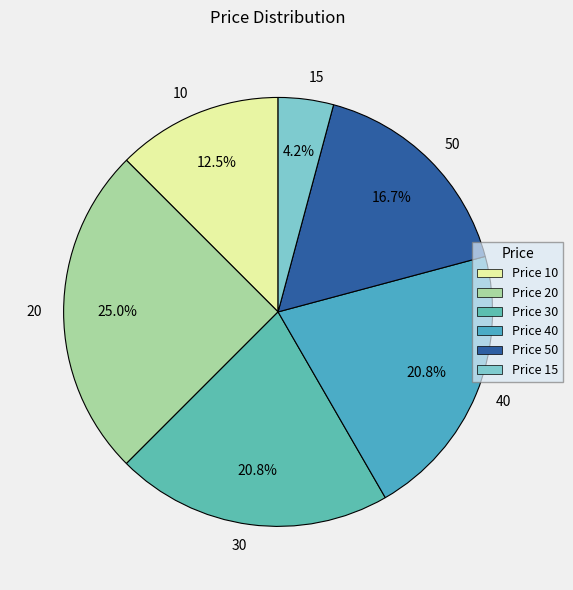

Is there a majority slice in this chart?

No